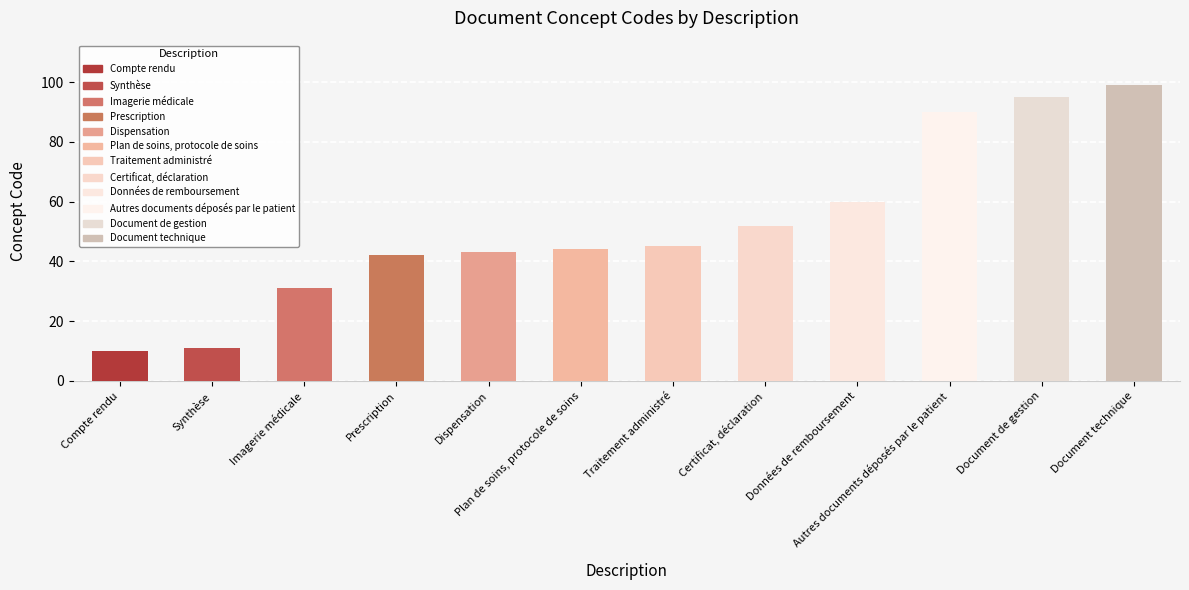

How many bars are there in total?

12